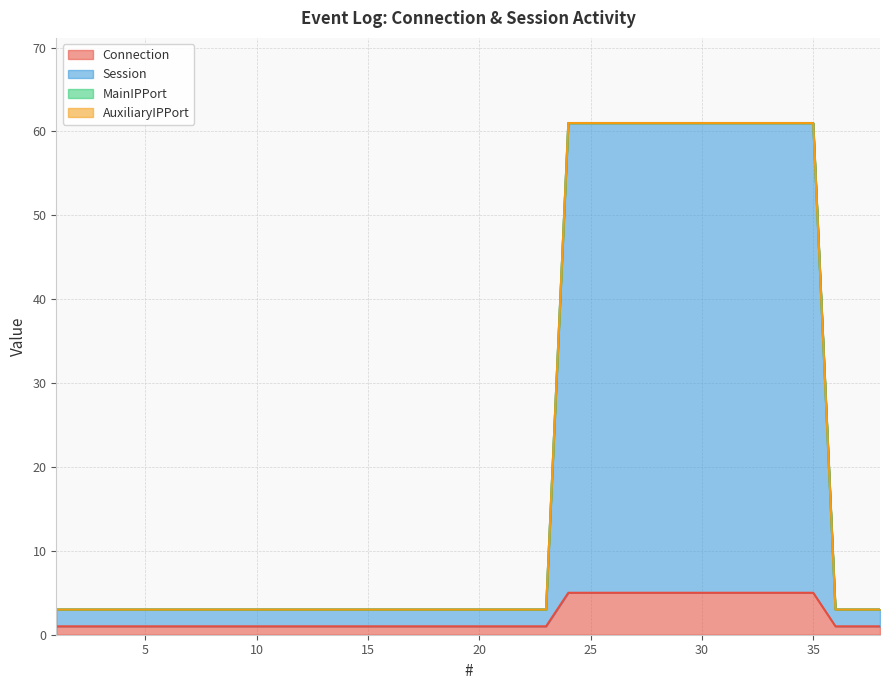

Where is Connection nearest to the value 3?

1